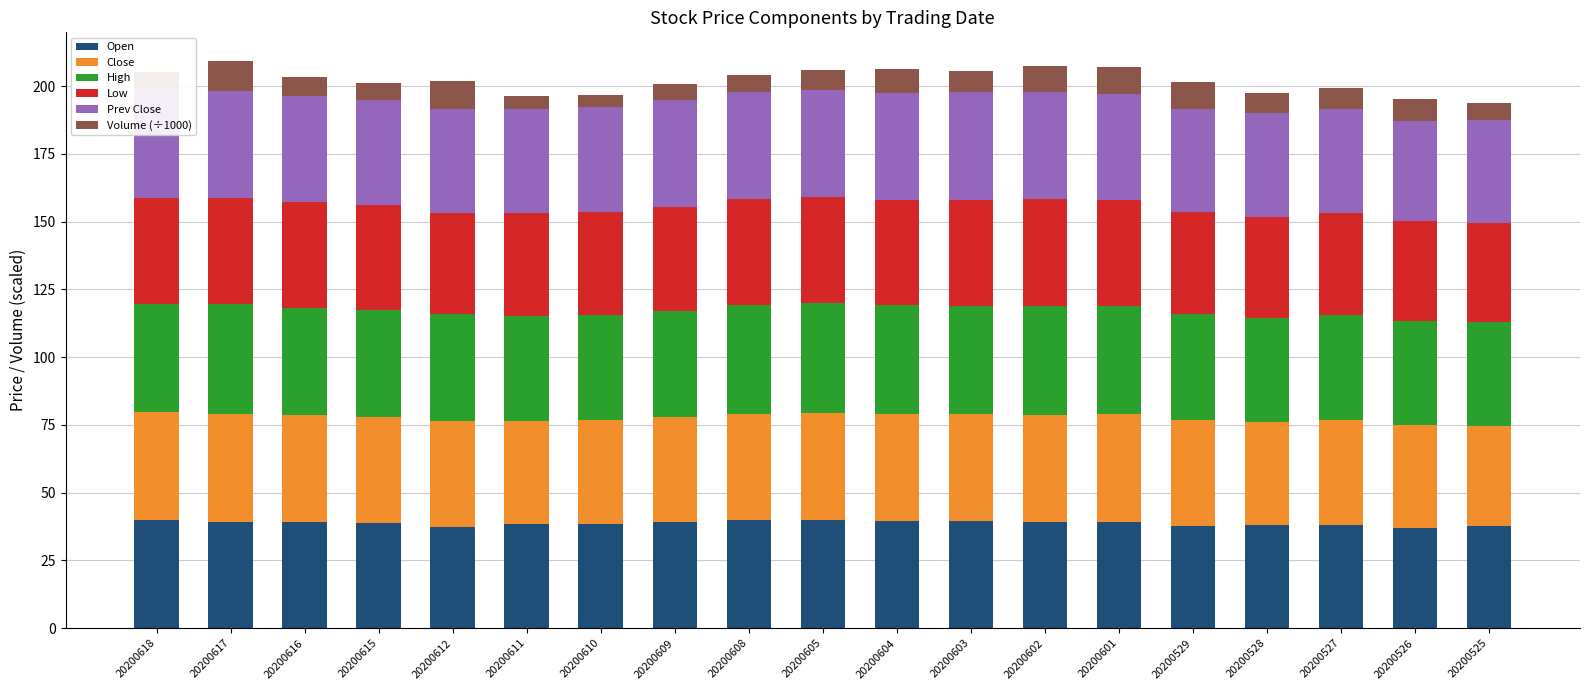

How many groups of bars are there?

19